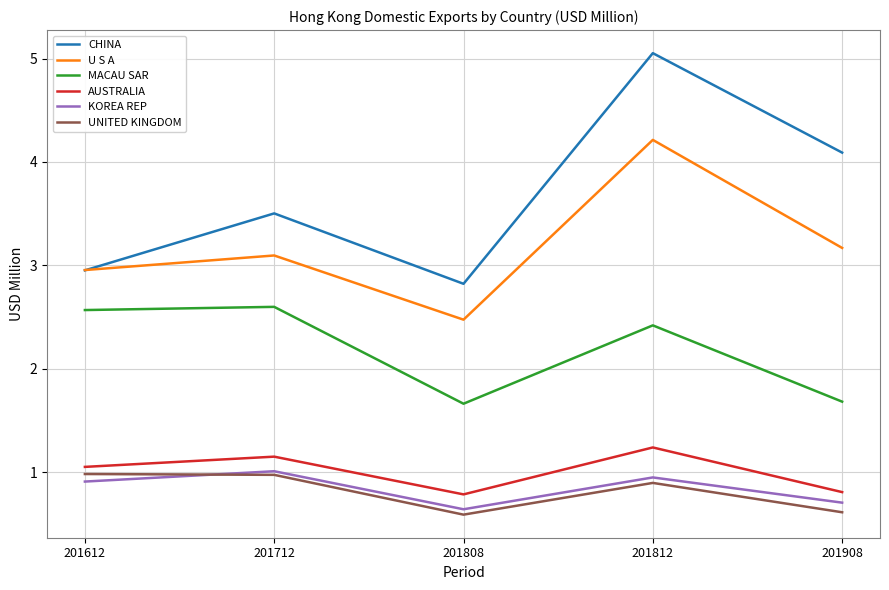

Which category has the highest value across all series?

201812